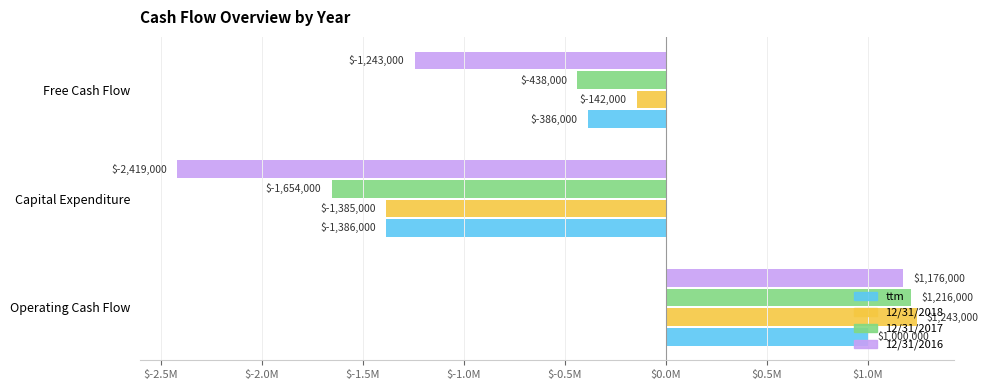

At which label does 12/31/2016 reach its peak?

Operating Cash Flow